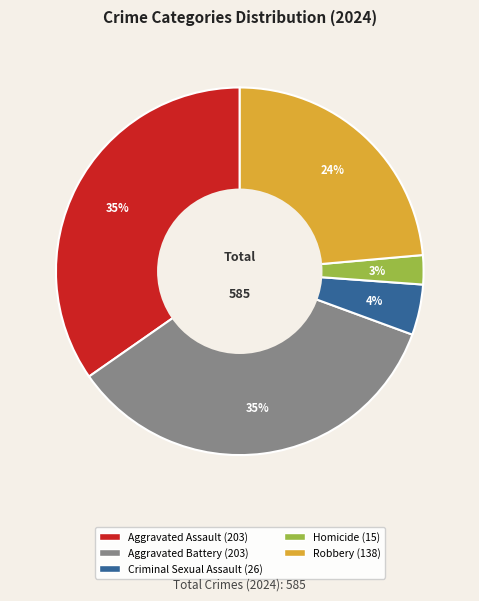

Is the sum of Aggravated Battery and Aggravated Assault greater than half?

Yes